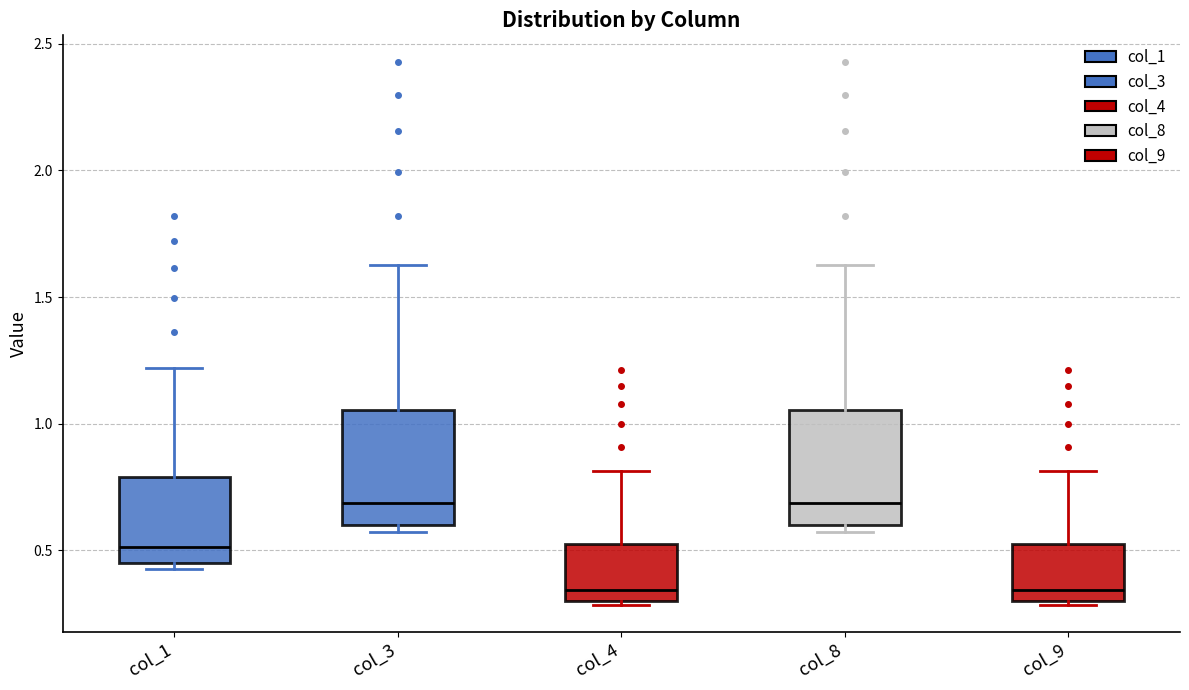

Reading left to right, read every box against the y-axis: the position of its median line, the range the box covers, and the ends of its whiskers. The values are not printed on the chart, so give them approximately, as read against the axis.

col_1: median 0.50, box 0.45 to 0.80, whiskers 0.45 (just below the box's lower edge) to 1.20
col_3: median 0.70, box 0.60 to 1.05, whiskers 0.55 to 1.65
col_4: median 0.35, box 0.30 to 0.55, whiskers 0.30 to 0.80
col_8: median 0.70, box 0.60 to 1.05, whiskers 0.55 to 1.65
col_9: median 0.35, box 0.30 to 0.55, whiskers 0.30 to 0.80